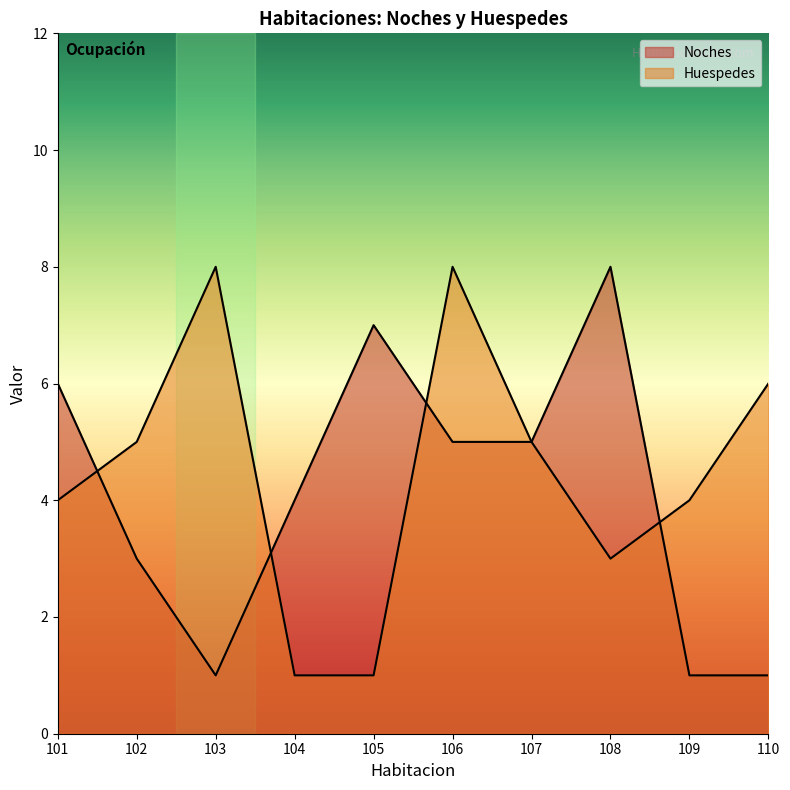

After their last crossing, which series has the higher values: Noches or Huespedes?

Huespedes